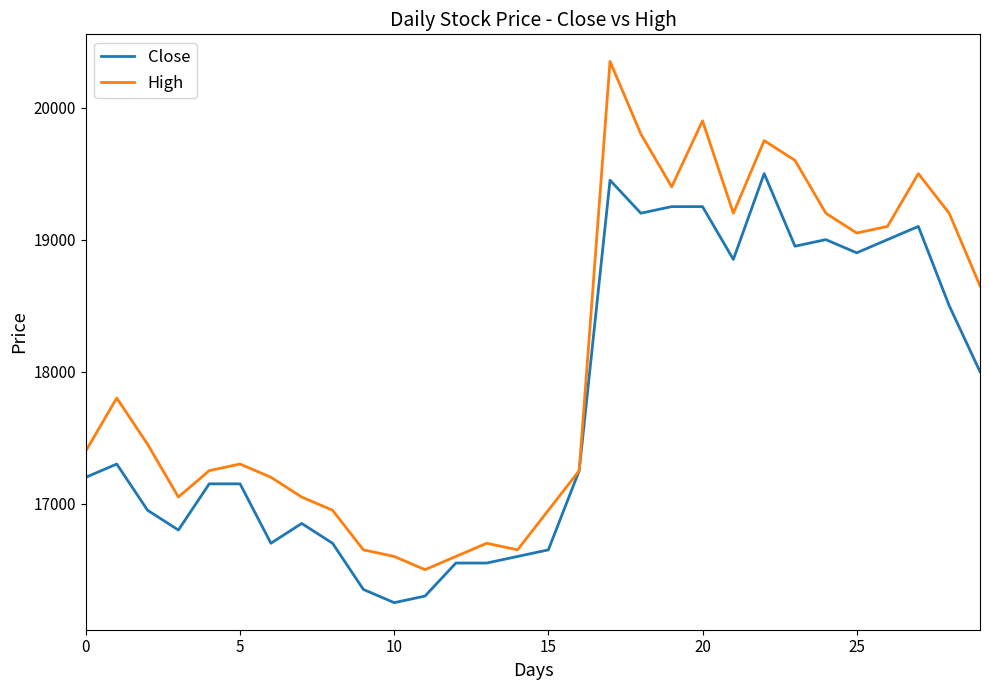

What is the lowest value of the High series?

16500